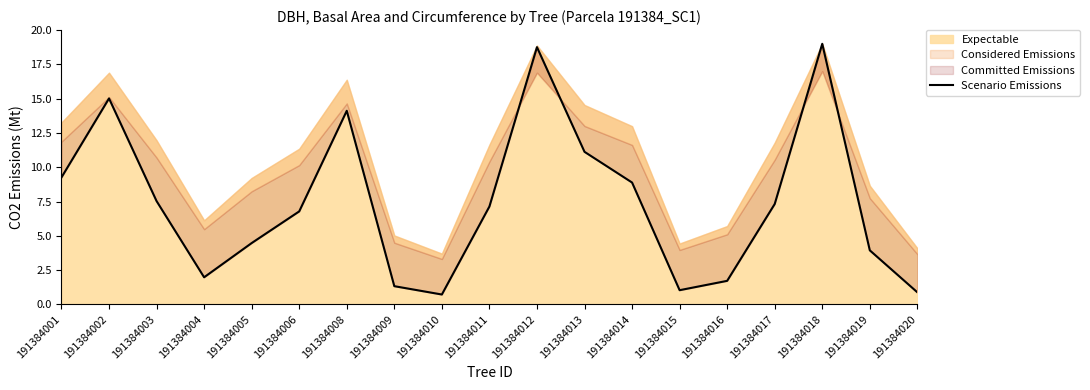

List the labels in order of value, smallest first.

191384010, 191384020, 191384015, 191384009, 191384016, 191384004, 191384019, 191384005, 191384006, 191384011, 191384017, 191384003, 191384014, 191384001, 191384013, 191384008, 191384002, 191384012, 191384018